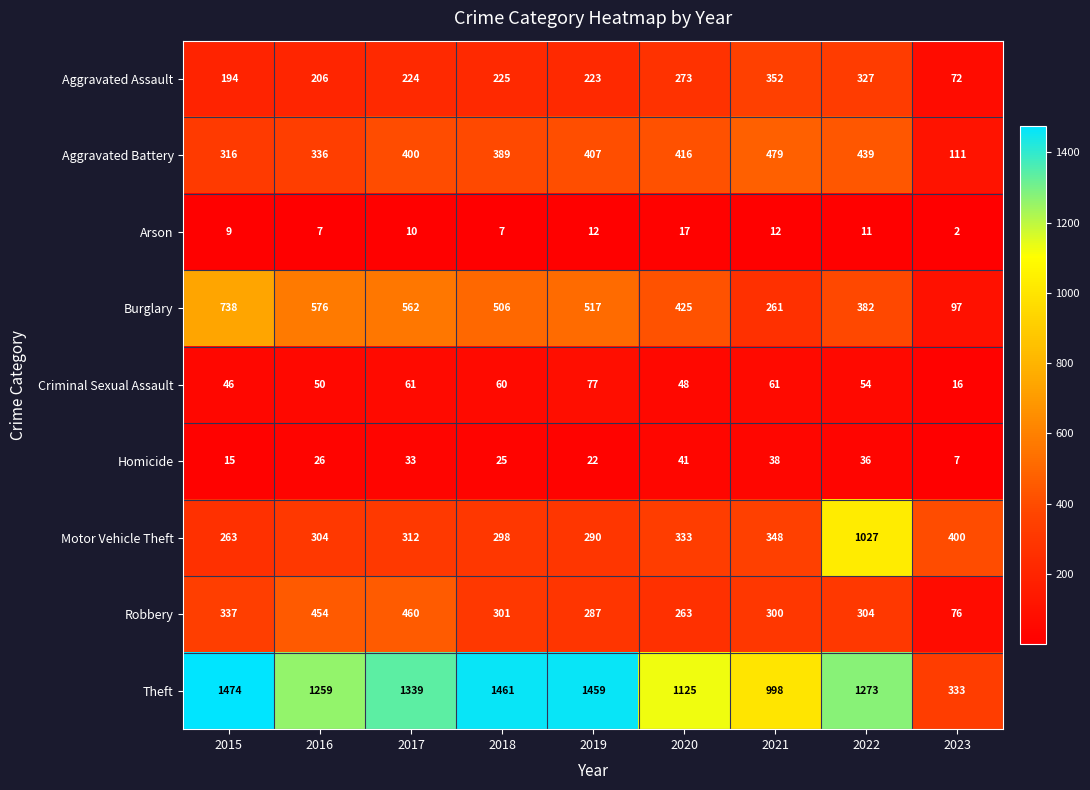

What is the sum of the Arson values at 2020 and 2022?

28